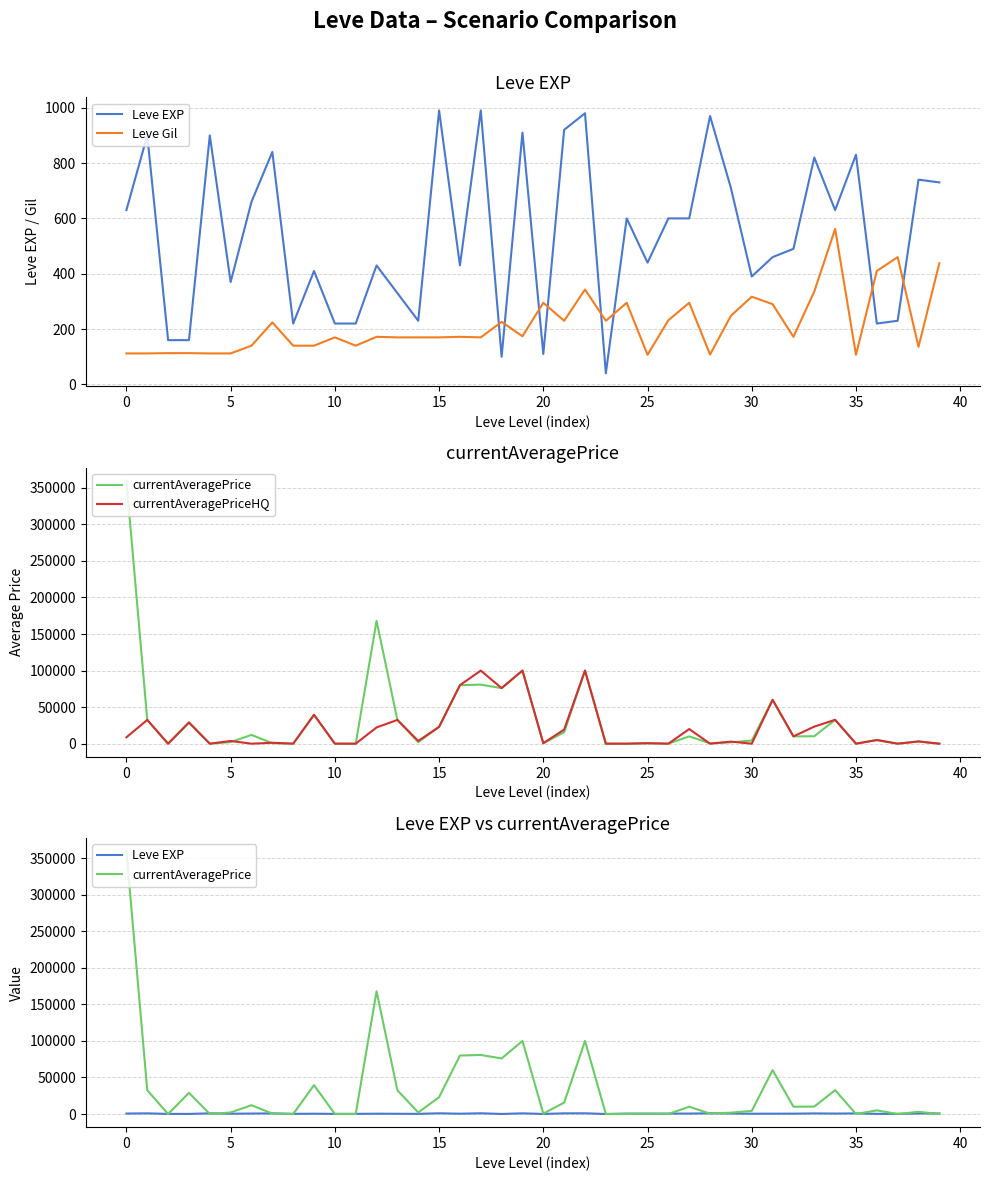

How many values in currentAveragePrice are above zero?

29